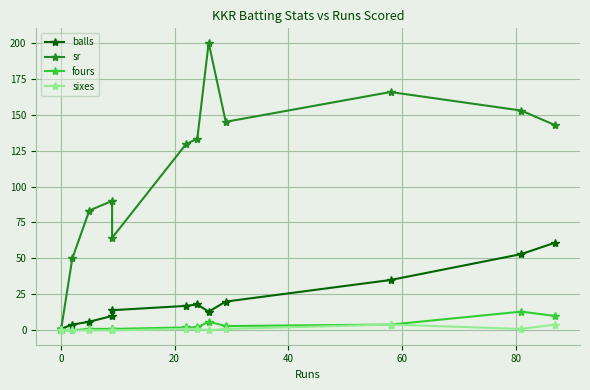

Which series has the largest total across all categories?

sr